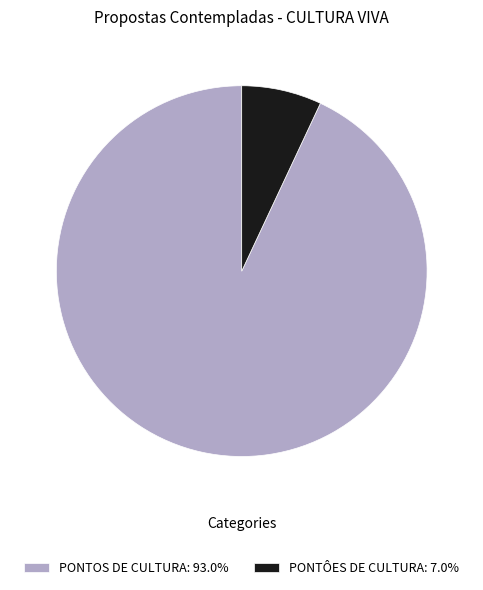

Is PONTÔES DE CULTURA: 7.0% the majority of the pie?

No